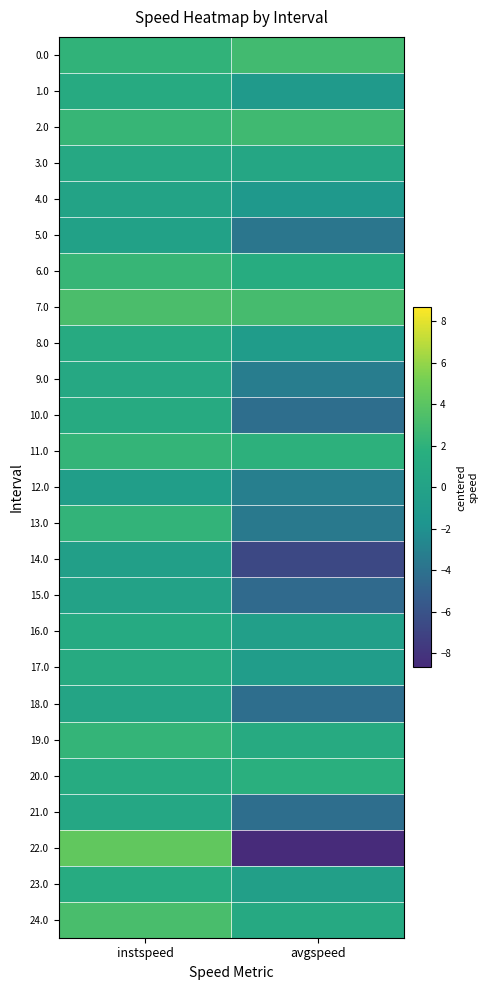

Rank the series by their maximum value, from highest to lowest.

22.0, 7.0, 24.0, 0.0, 2.0, 6.0, 19.0, 11.0, 13.0, 20.0, 23.0, 17.0, 10.0, 1.0, 8.0, 16.0, 3.0, 9.0, 21.0, 18.0, 4.0, 15.0, 5.0, 14.0, 12.0